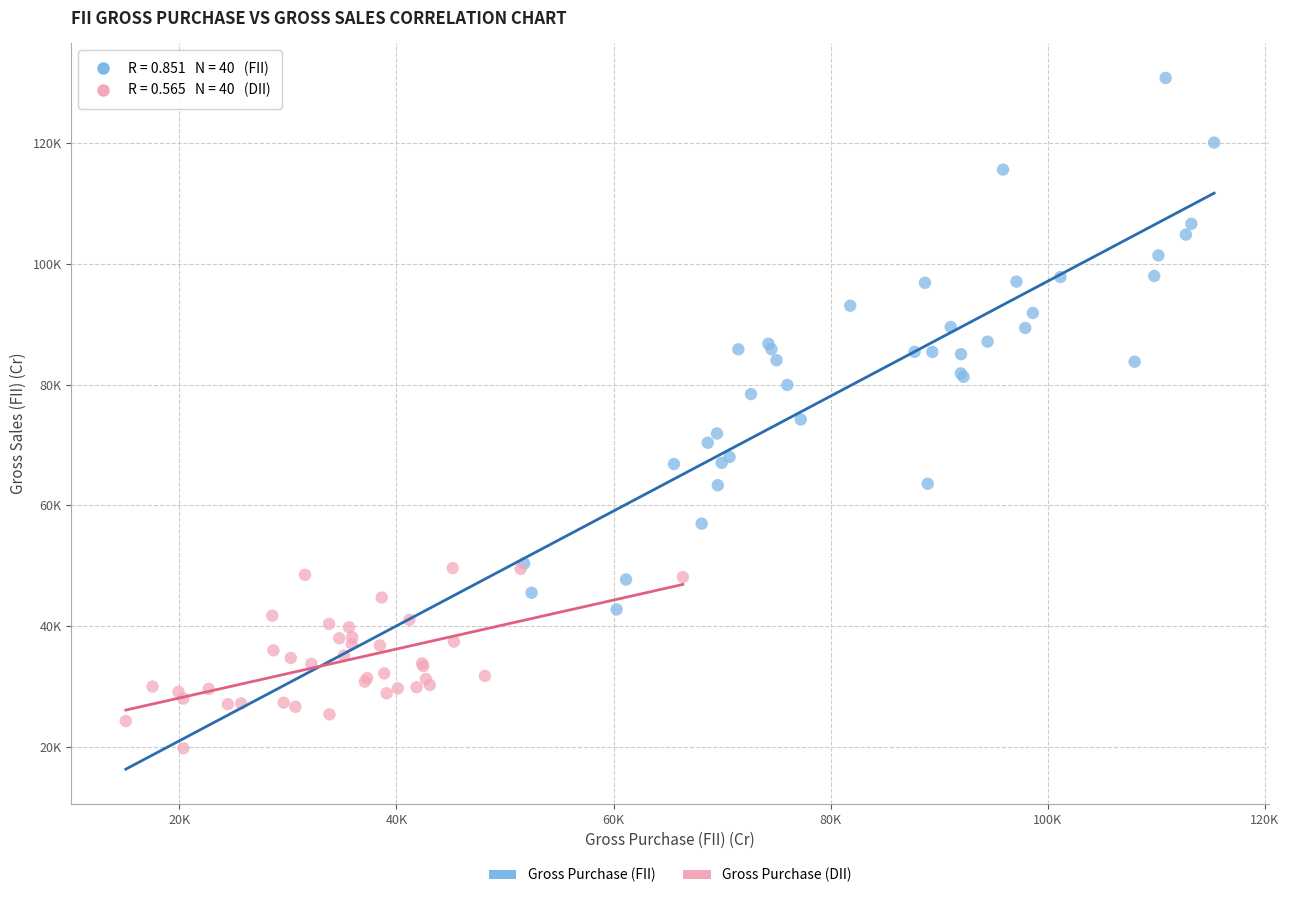

Which series has the widest spread of Y values?

Gross Purchase (FII)